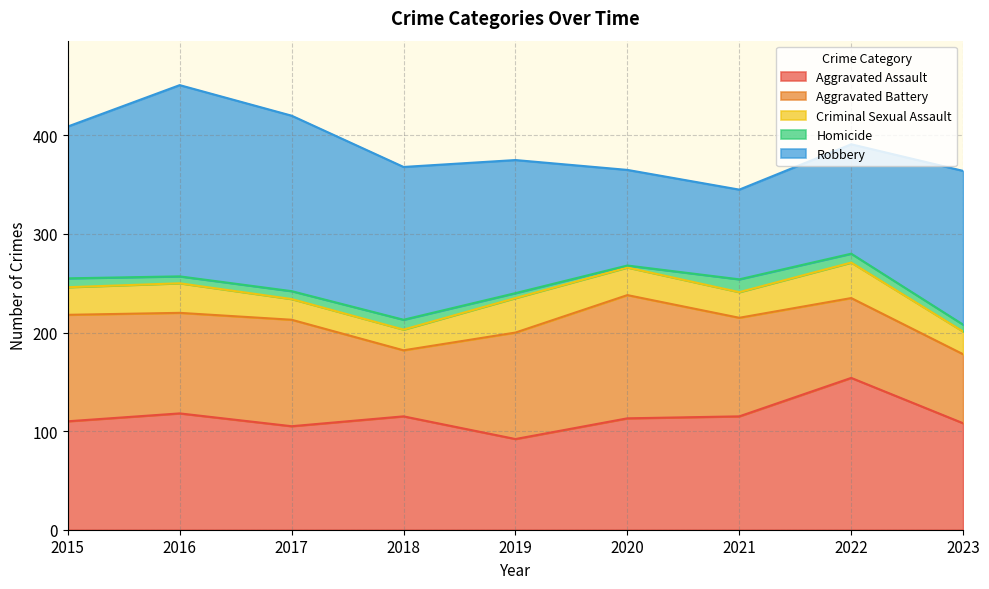

Is it true that Aggravated Assault equals 64 at 2015?

False